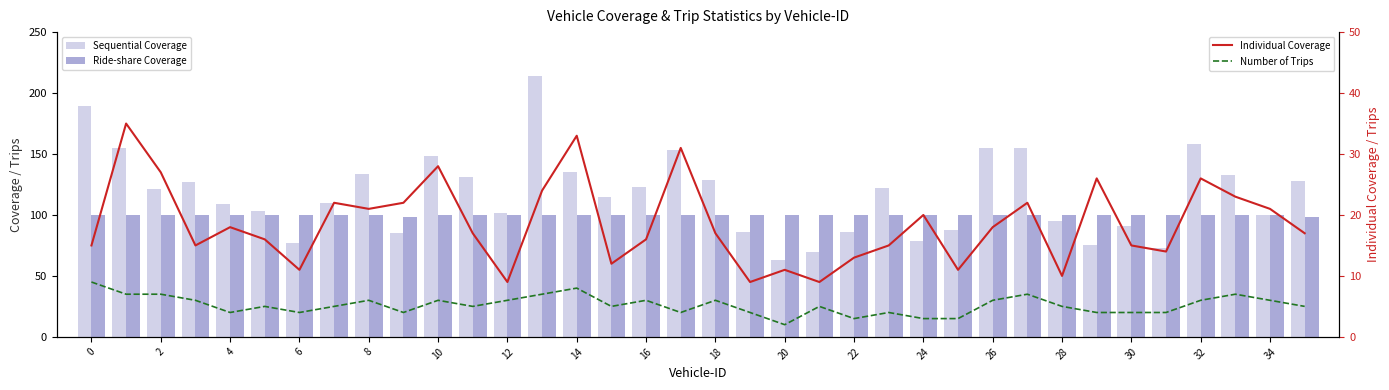

Are the bars horizontal?

No